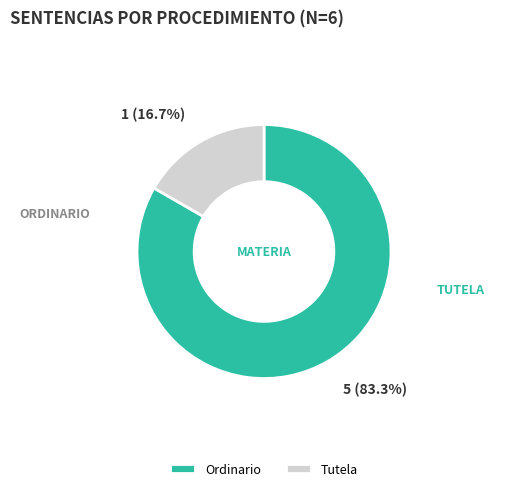

Which category has the smallest portion of the pie?

Tutela